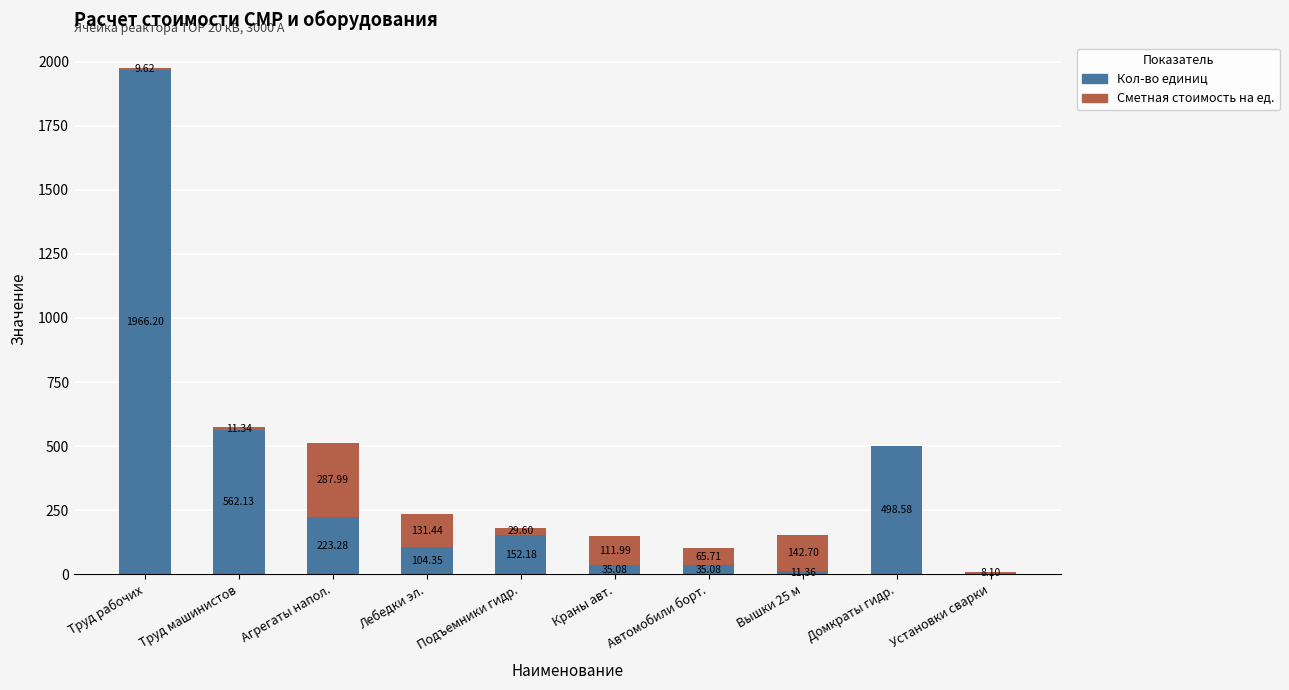

At which label does Кол-во единиц reach its peak?

Труд рабочих